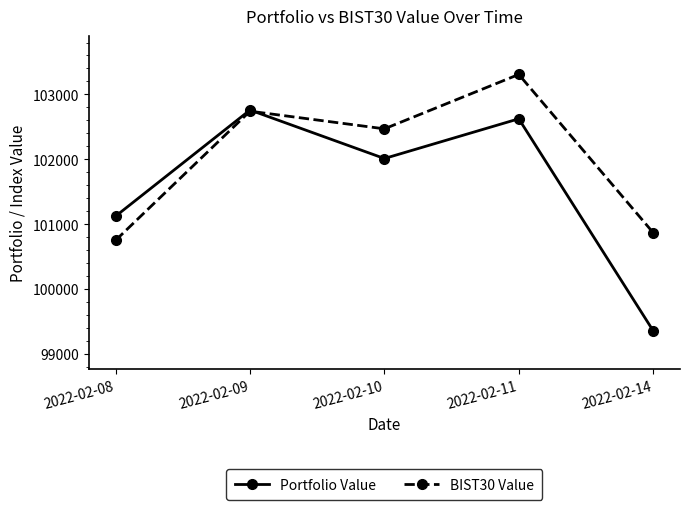

What is the total value across all series at 2022-02-14?

200228.8